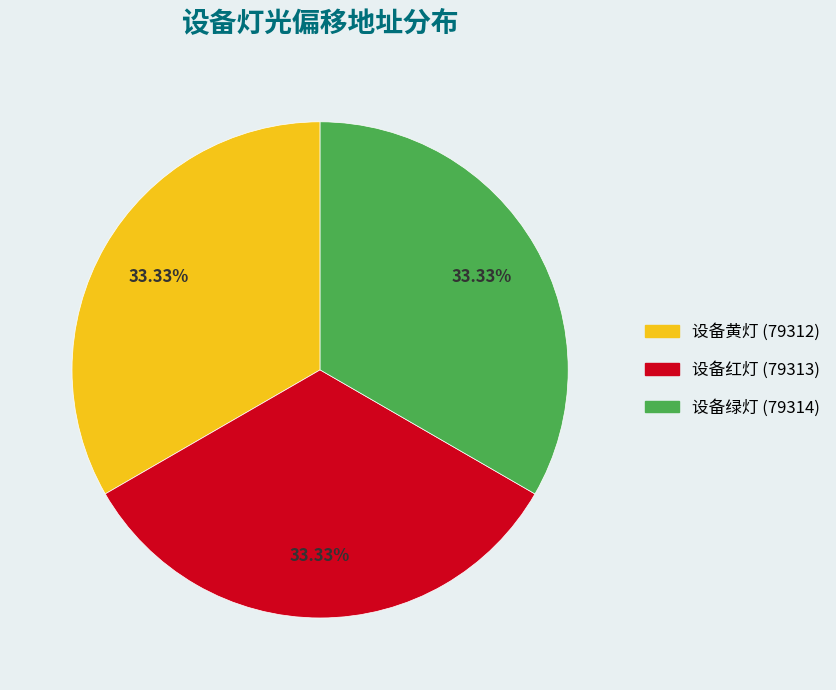

Do 设备红灯 (79313) and 设备黄灯 (79312) together represent more than half of the pie?

Yes